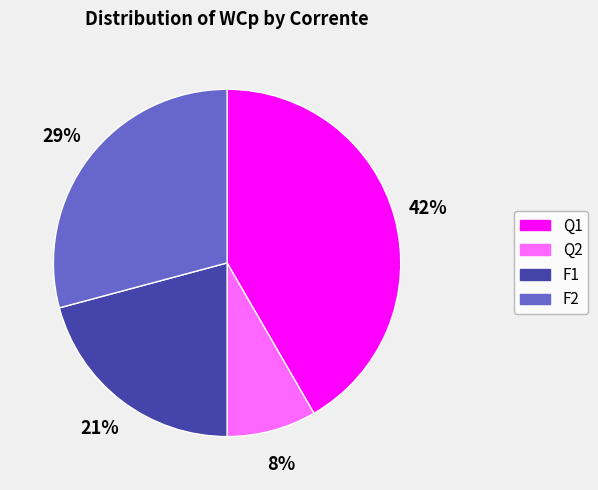

Is it true that F1 is 21% of the pie?

True